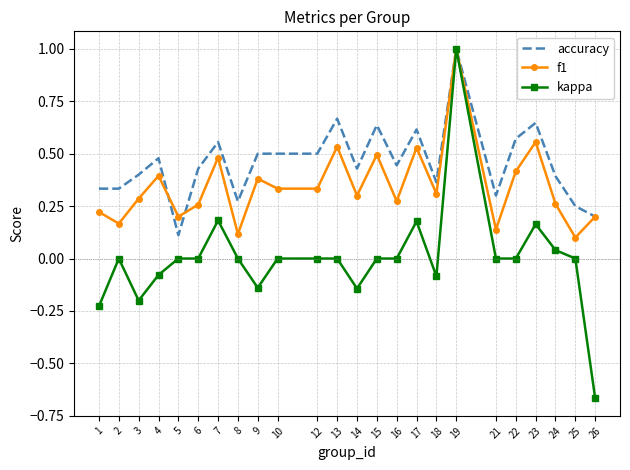

Which category has the highest value in the kappa series?

19